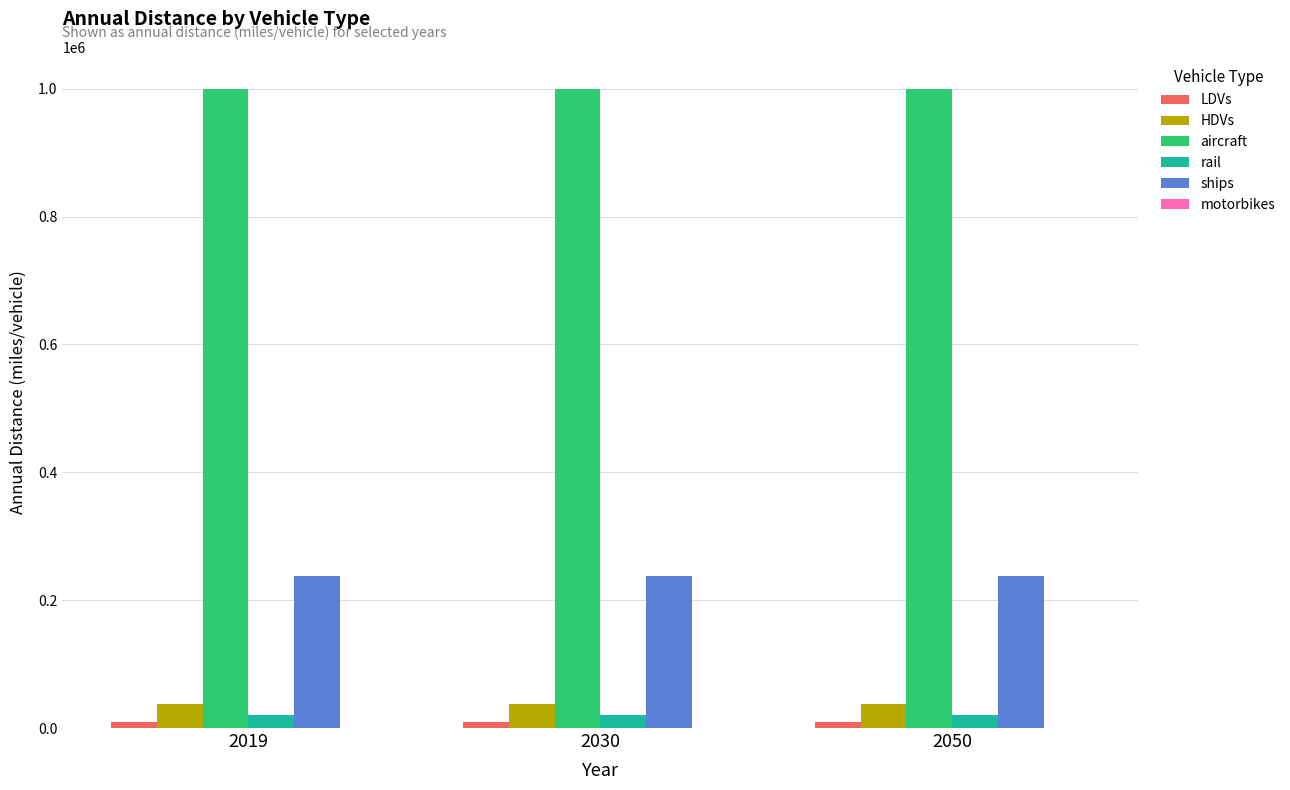

What is the sum of all rail values?

59273.9